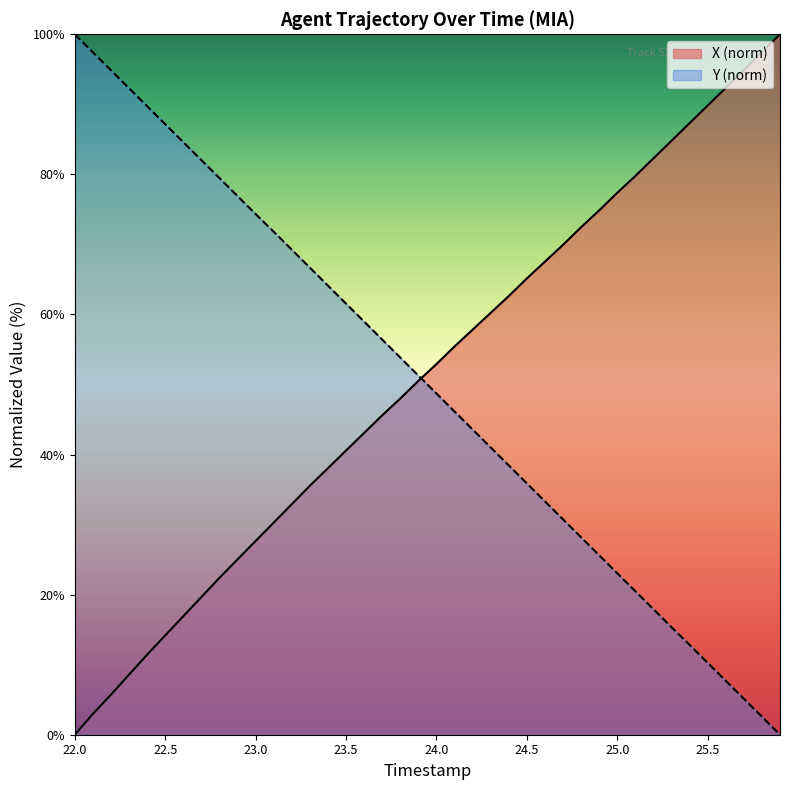

Reading left to right, what are all the values shown in this chart?

X: 22.0=0.0	22.1=3.0	22.2=5.7	22.3=8.6	22.4=11.4	22.5=14.2	22.6=16.9	22.7=19.7	22.8=22.4	22.9=25.0	23.0=27.7	23.1=30.3	23.2=32.9	23.3=35.5	23.4=38.1	23.5=40.6	23.6=43.1	23.7=45.6	23.8=48.0	23.9=50.5	24.0=52.9	24.1=55.4	24.2=57.8	24.3=60.2	24.4=62.6	24.5=65.1	24.6=67.5	24.7=69.9	24.8=72.5	24.9=74.9	25.0=77.4	25.1=79.8	25.2=82.3	25.3=84.8	25.4=87.3	25.5=89.8	25.6=92.3	25.7=94.9	25.8=97.5	25.9=100.0
Y: 22.0=100.0	22.1=97.4	22.2=94.9	22.3=92.3	22.4=89.7	22.5=87.2	22.6=84.6	22.7=82.0	22.8=79.5	22.9=76.9	23.0=74.3	23.1=71.8	23.2=69.2	23.3=66.7	23.4=64.1	23.5=61.5	23.6=59.0	23.7=56.4	23.8=53.8	23.9=51.3	24.0=48.7	24.1=46.2	24.2=43.6	24.3=41.0	24.4=38.5	24.5=35.9	24.6=33.3	24.7=30.8	24.8=28.2	24.9=25.6	25.0=23.1	25.1=20.5	25.2=17.9	25.3=15.4	25.4=12.8	25.5=10.3	25.6=7.7	25.7=5.1	25.8=2.6	25.9=0.0